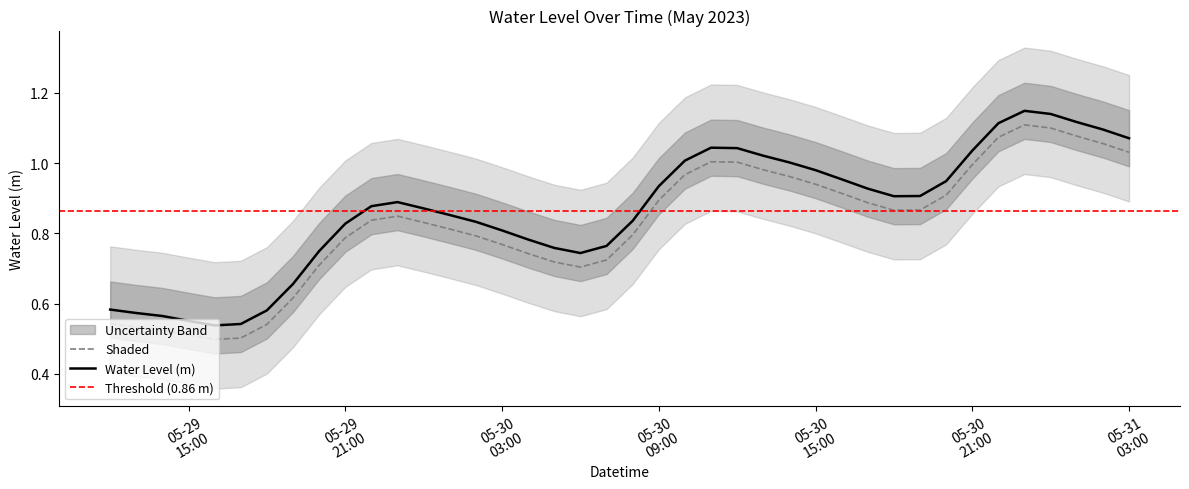

True or false: Shaded and Water Level (m) cross at least once.

False